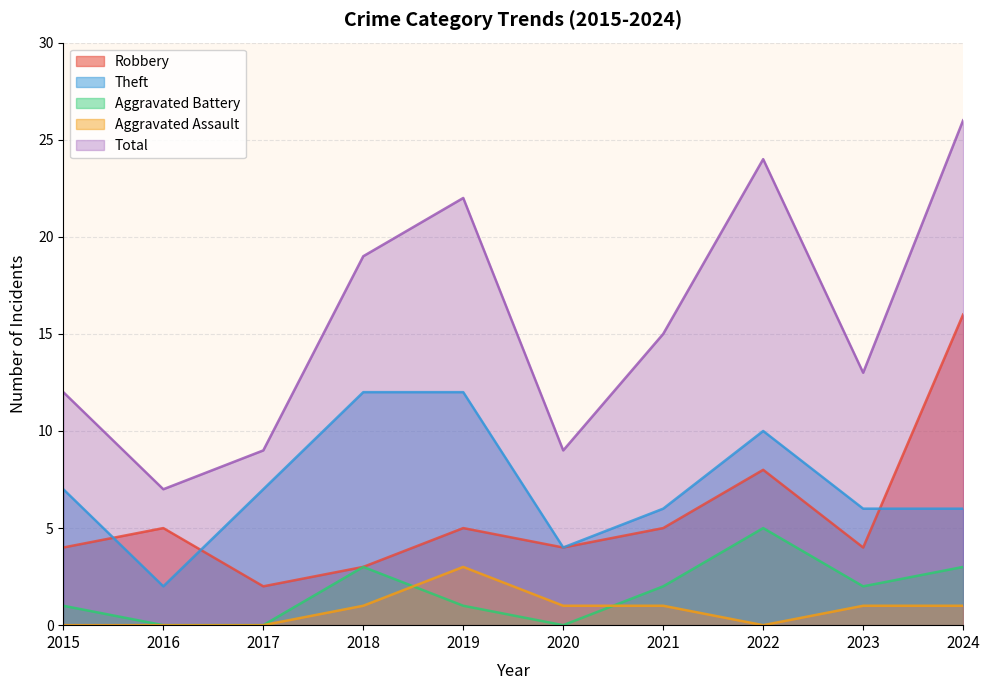

True or false: Robbery and Aggravated Battery intersect in this chart.

False